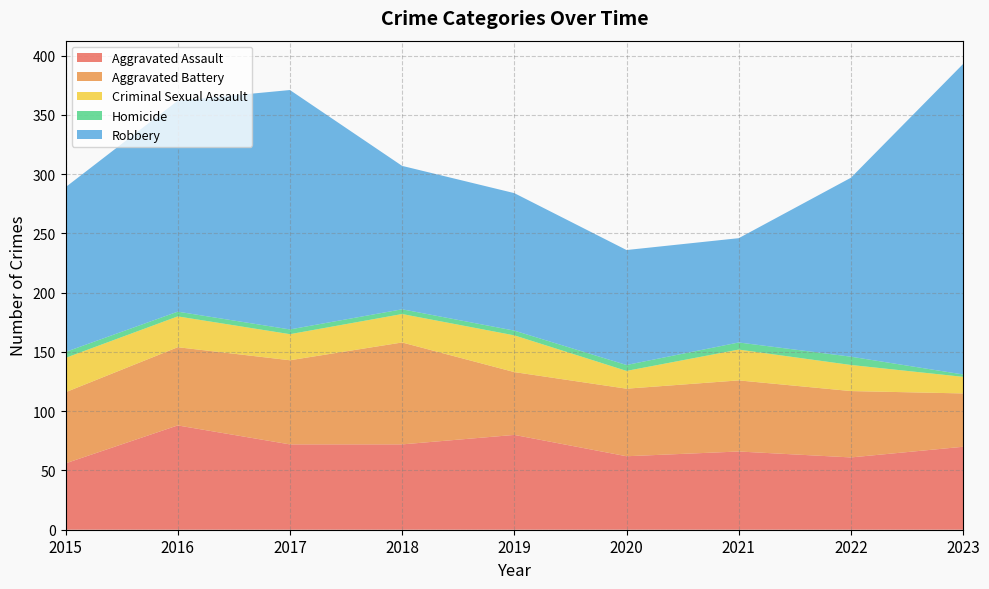

Reading left to right, extract all data points from this chart.

Aggravated Assault: 56	88	72	72	80	62	66	61	70
Aggravated Battery: 60	66	71	86	53	57	60	56	45
Criminal Sexual Assault: 29	26	22	24	31	15	26	22	14
Homicide: 5	4	4	4	4	5	6	7	2
Robbery: 139	178	202	121	116	97	88	151	262